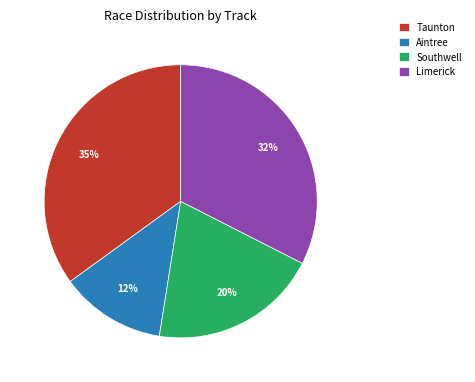

To the nearest percent, what is the difference between the Southwell and Taunton slice percentages?

15%